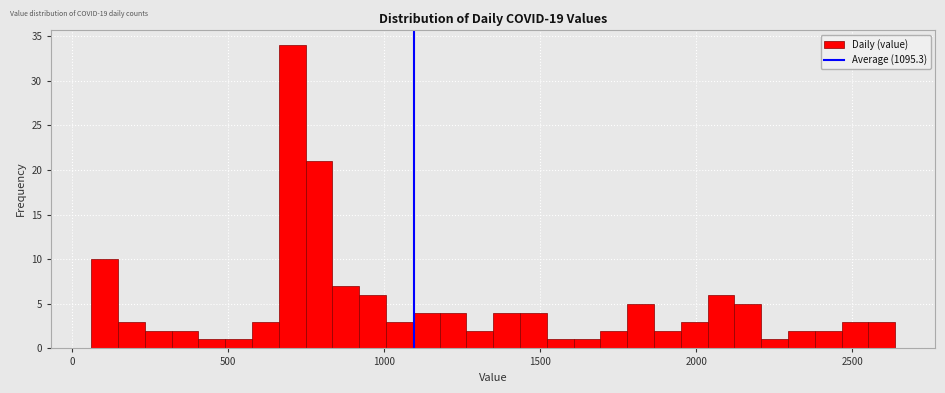

Around what value on the x-axis is the tallest bar? Give the approximate position of its centre, as read against the axis.

700